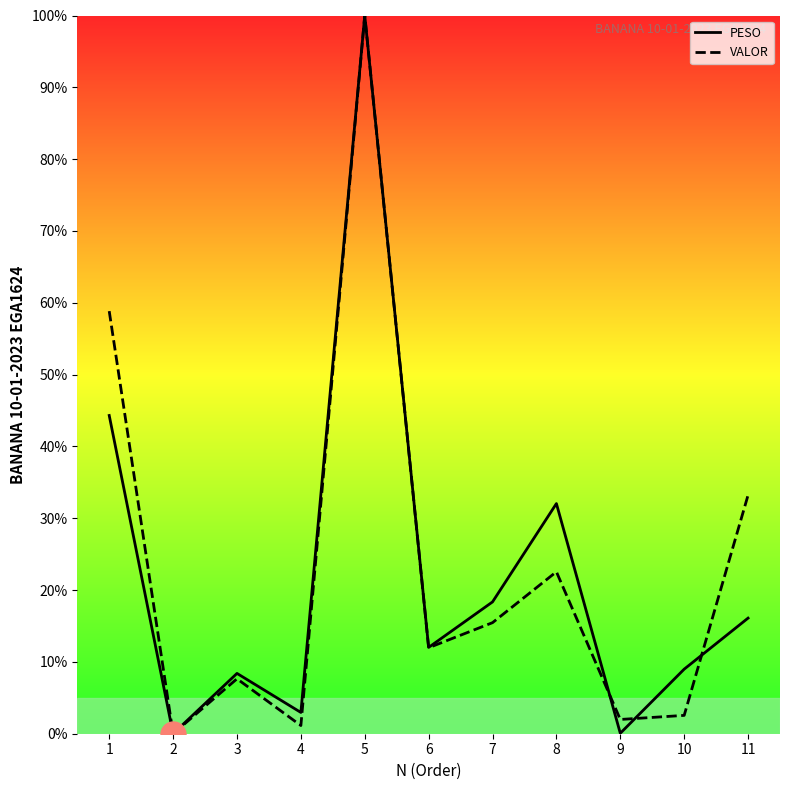

What is the value of the VALOR point at the 3rd from the left?

7.6